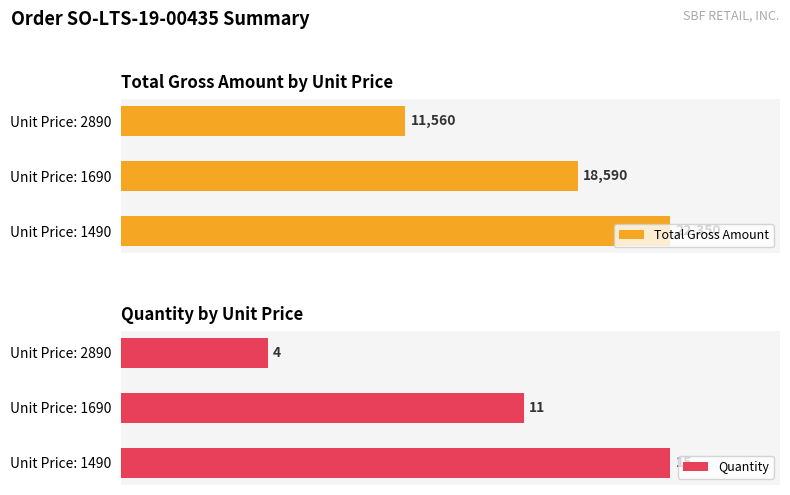

Rank the series at Unit Price: 1490 from highest to lowest value.

Total Gross Amount, Quantity